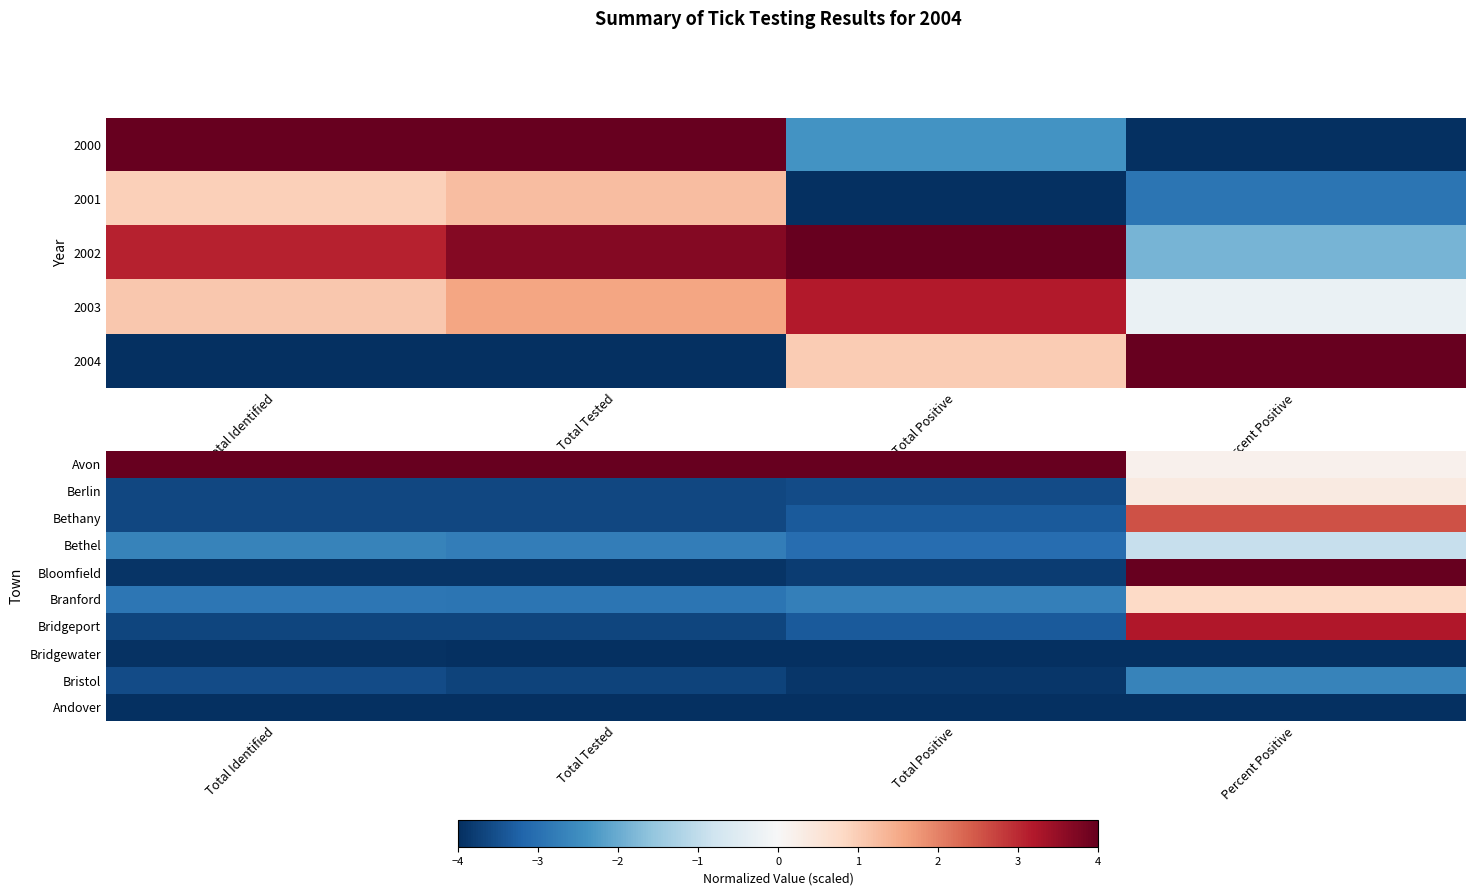

At which label is Andover closest to -4?

Total Identified